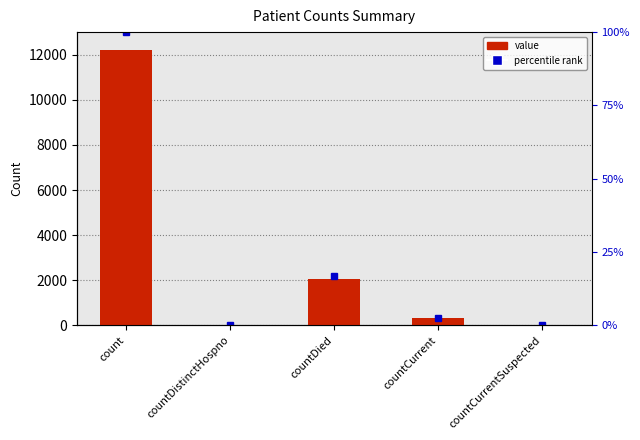

How many values are below 309?

2